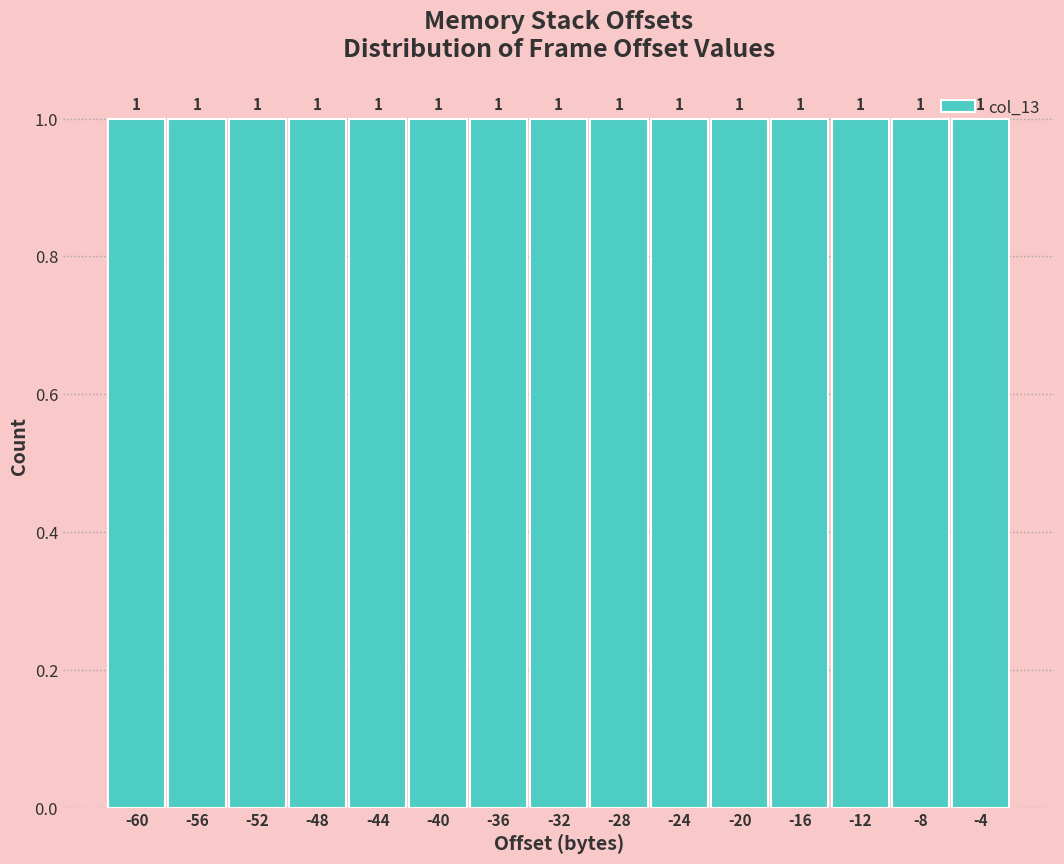

Reading left to right, transcribe this chart: for each bar, give the range it covers on the x-axis and its height.

-62 to -58: 1
-58 to -54: 1
-54 to -50: 1
-50 to -46: 1
-46 to -42: 1
-42 to -38: 1
-38 to -34: 1
-34 to -30: 1
-30 to -26: 1
-26 to -22: 1
-22 to -18: 1
-18 to -14: 1
-14 to -10: 1
-10 to -6: 1
-6 to -2: 1